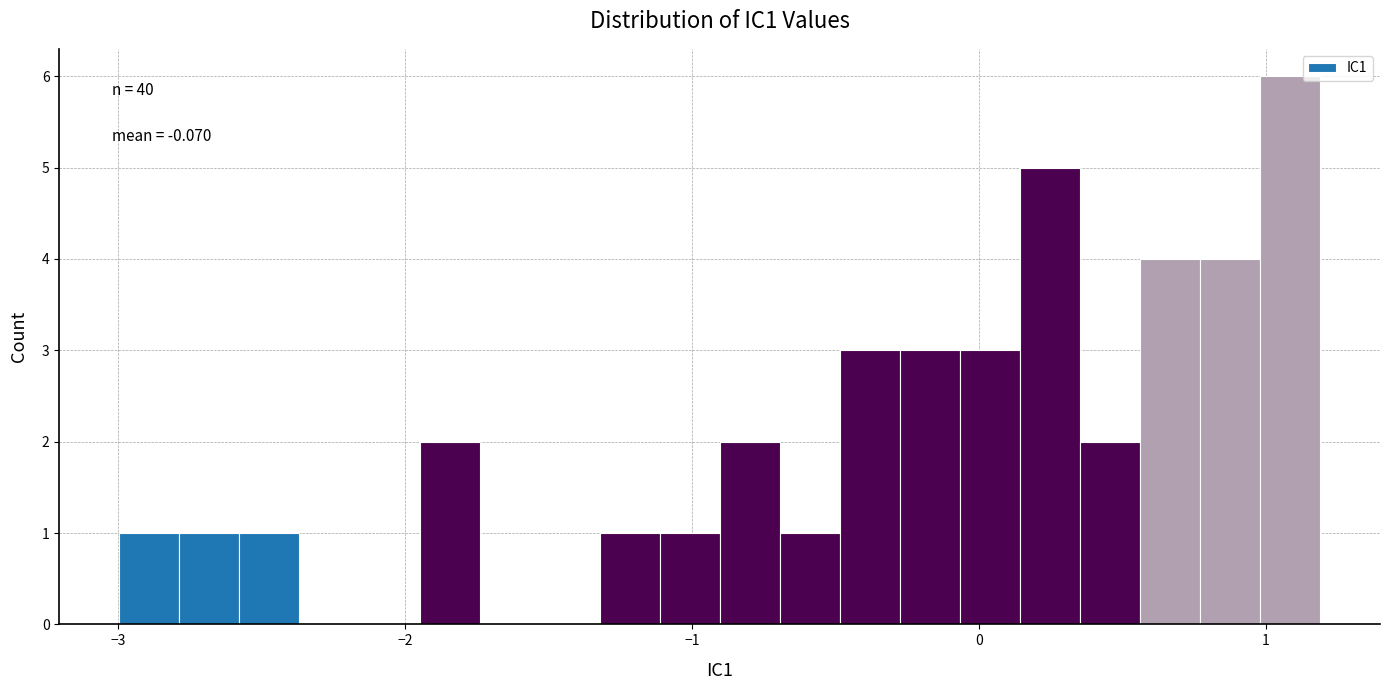

Around what value on the x-axis is the tallest bar? Give the approximate position of its centre, as read against the axis.

1.1